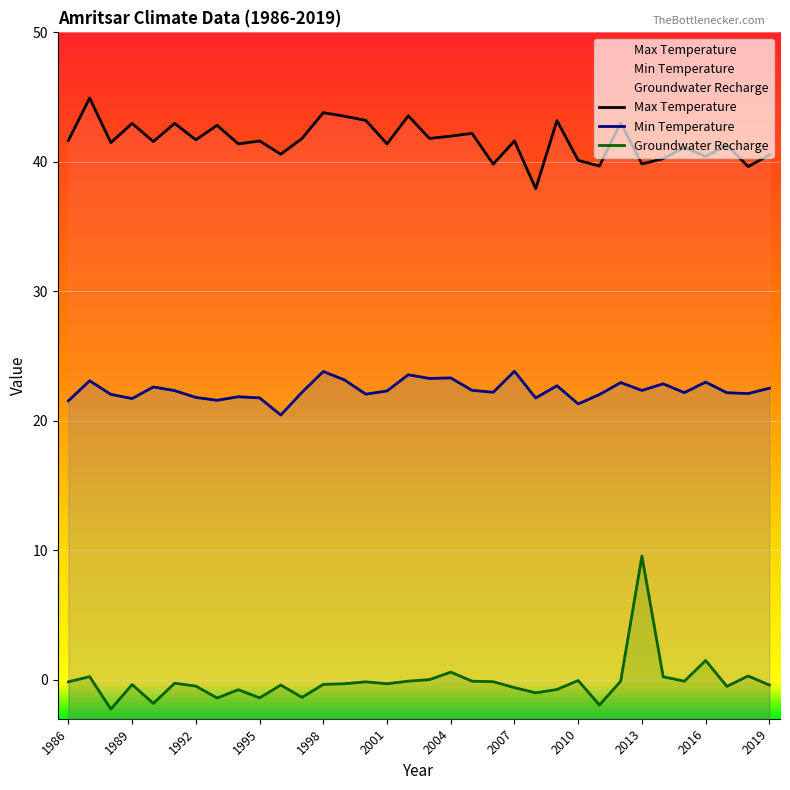

What is the difference between the second highest and minimum values in the Max Temperature series?

5.9